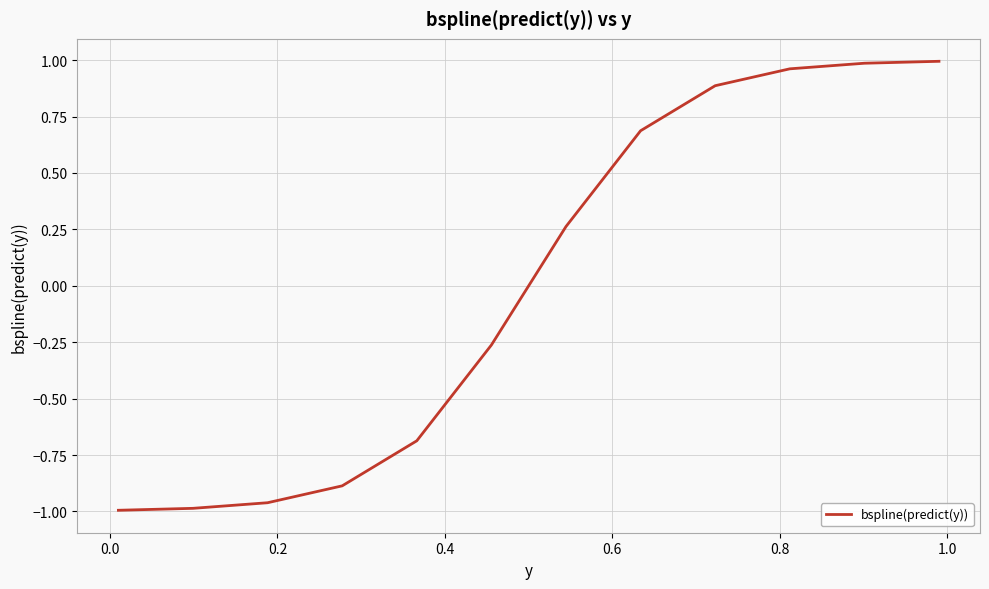

Count the number of categories in the chart.

12